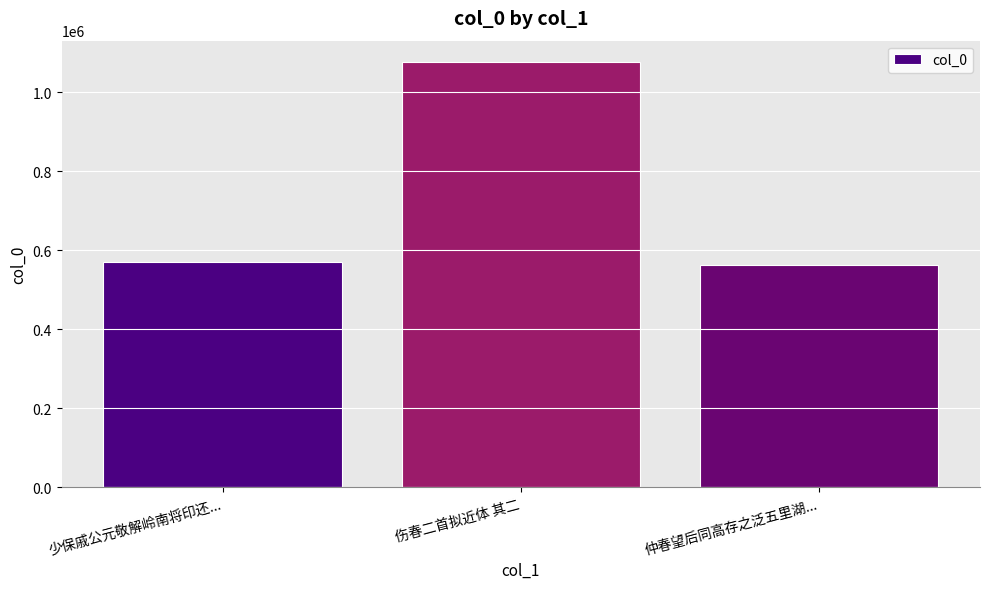

How many distinct data groups are displayed?

1